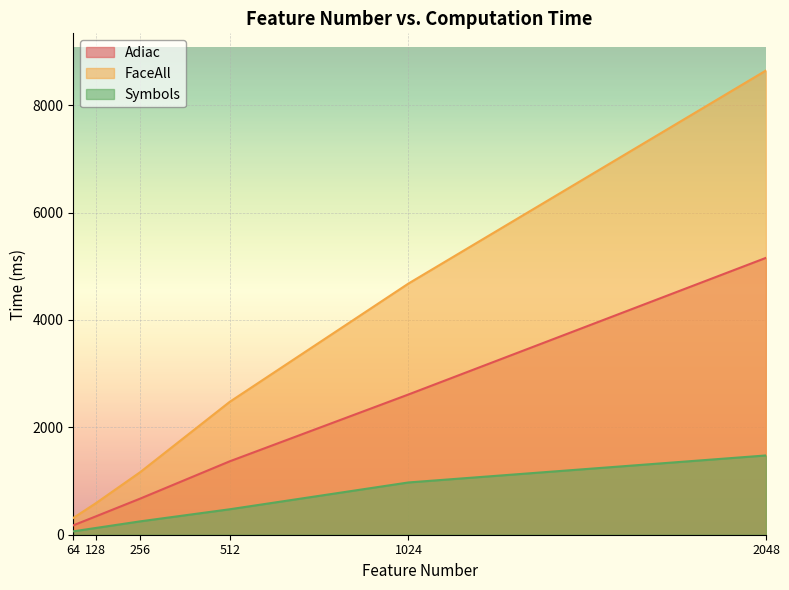

What is the spread (max minus min) of values at 256?

917.6